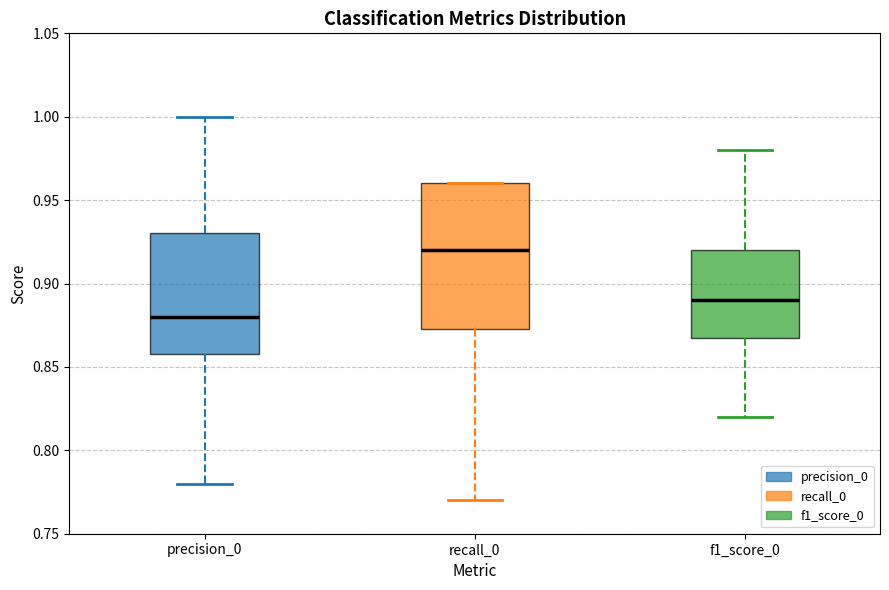

Where is the lower edge of the box for recall_0 on the y-axis? The values are not printed on the chart, so give them approximately, as read against the axis.

0.875